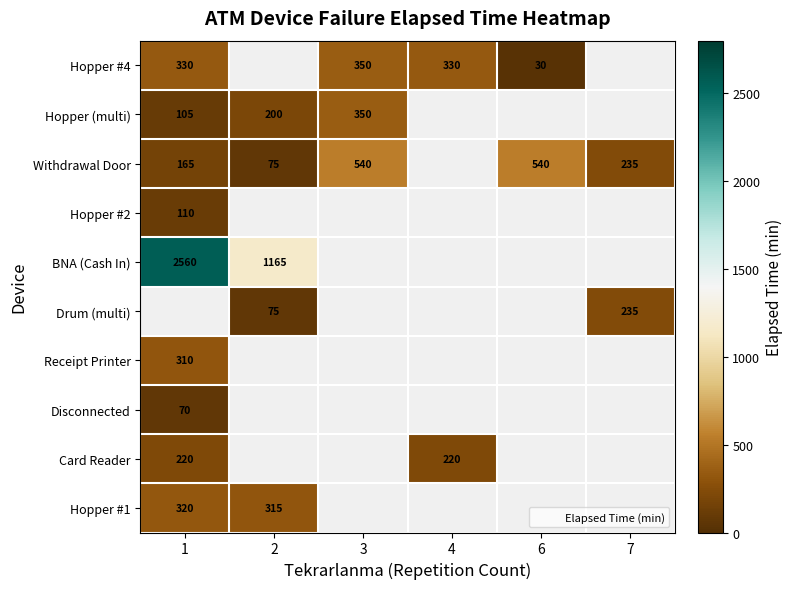

True or false: BNA (Cash In) has a value of 766 at 1.

False